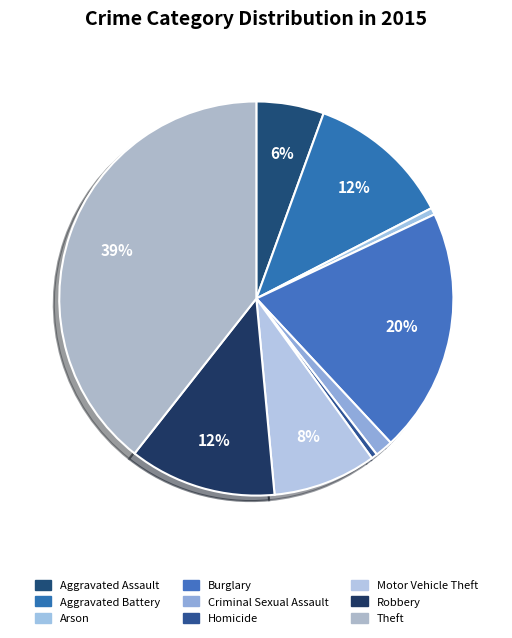

Is there any slice that represents more than half of the pie?

No